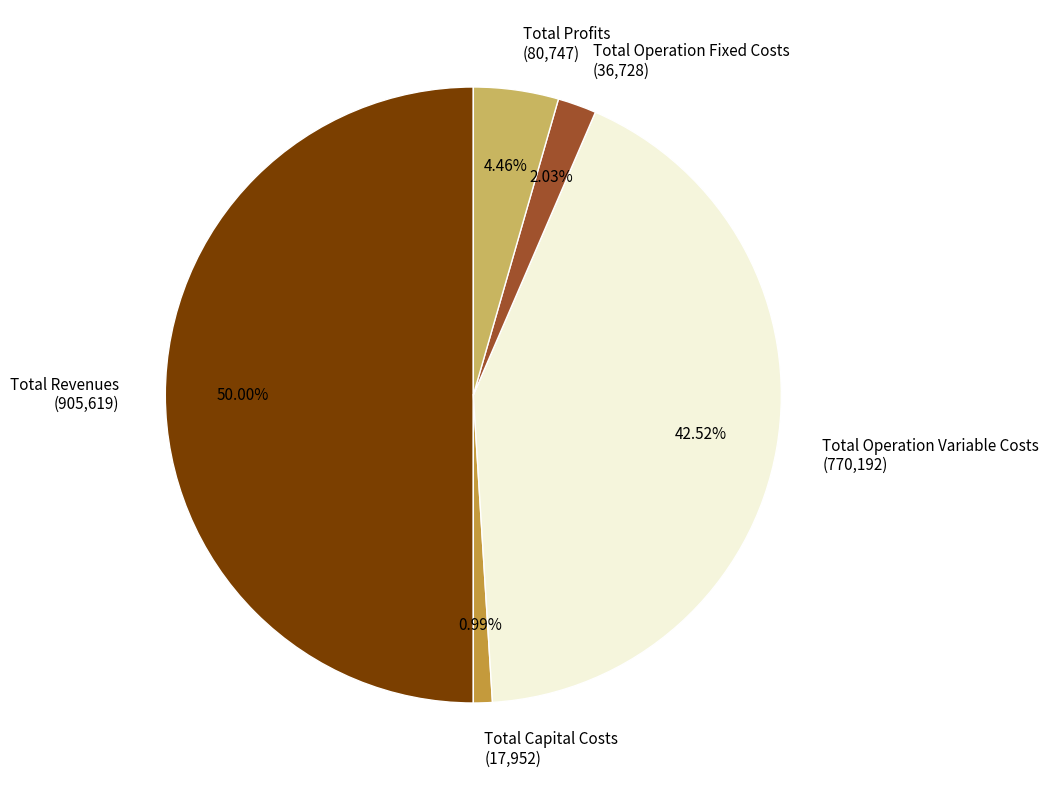

Rank the categories by value from lowest to highest.

Total Capital Costs, Total Operation Fixed Costs, Total Profits, Total Operation Variable Costs, Total Revenues